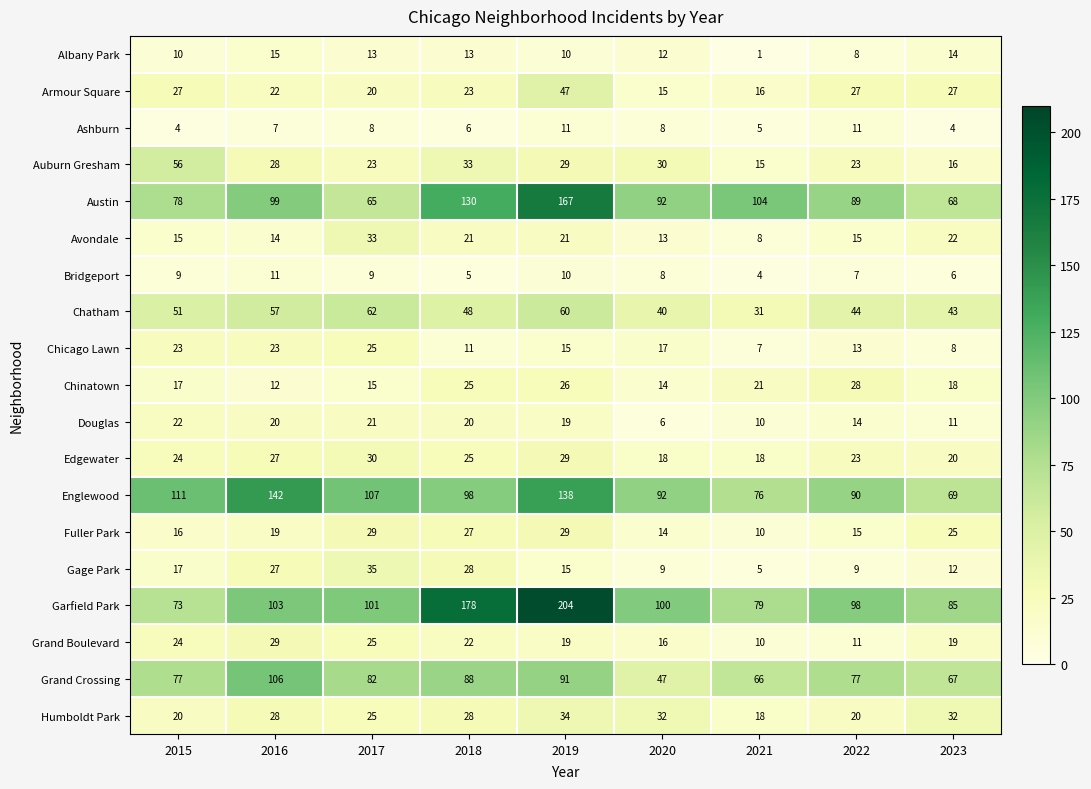

What value does the Fuller Park series have at 2023?

25